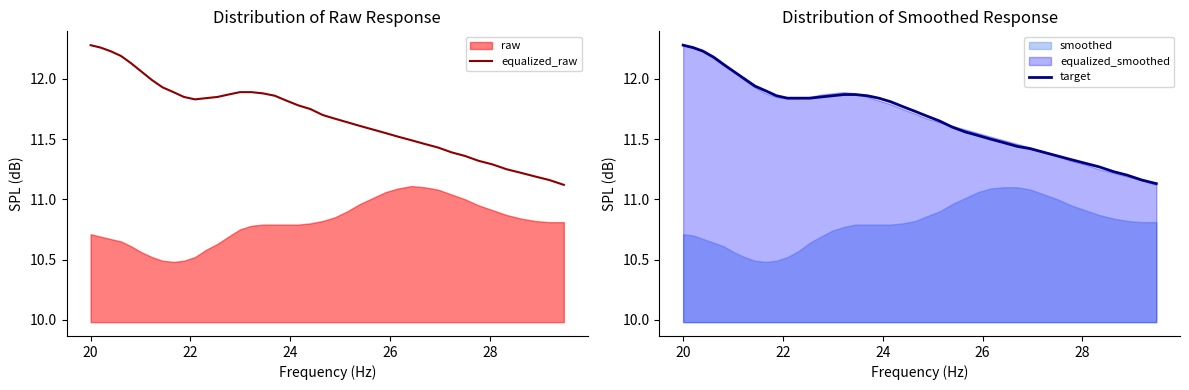

What is the lowest value of the equalized_raw series?

11.1